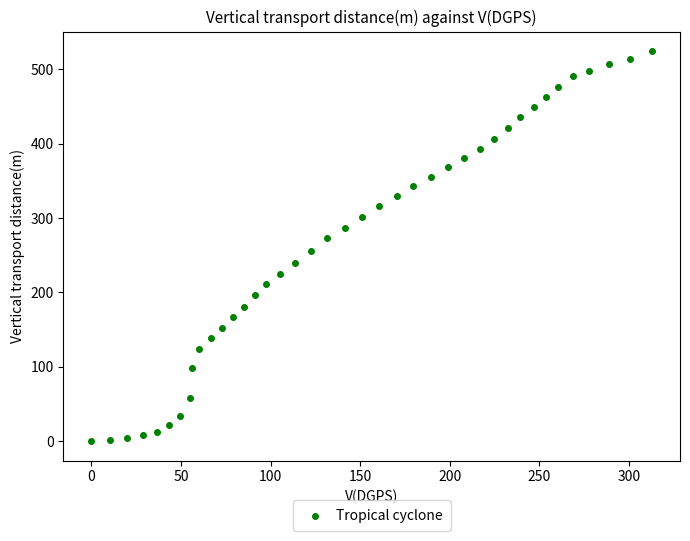

What is the range of X values (max minus min)?

312.8